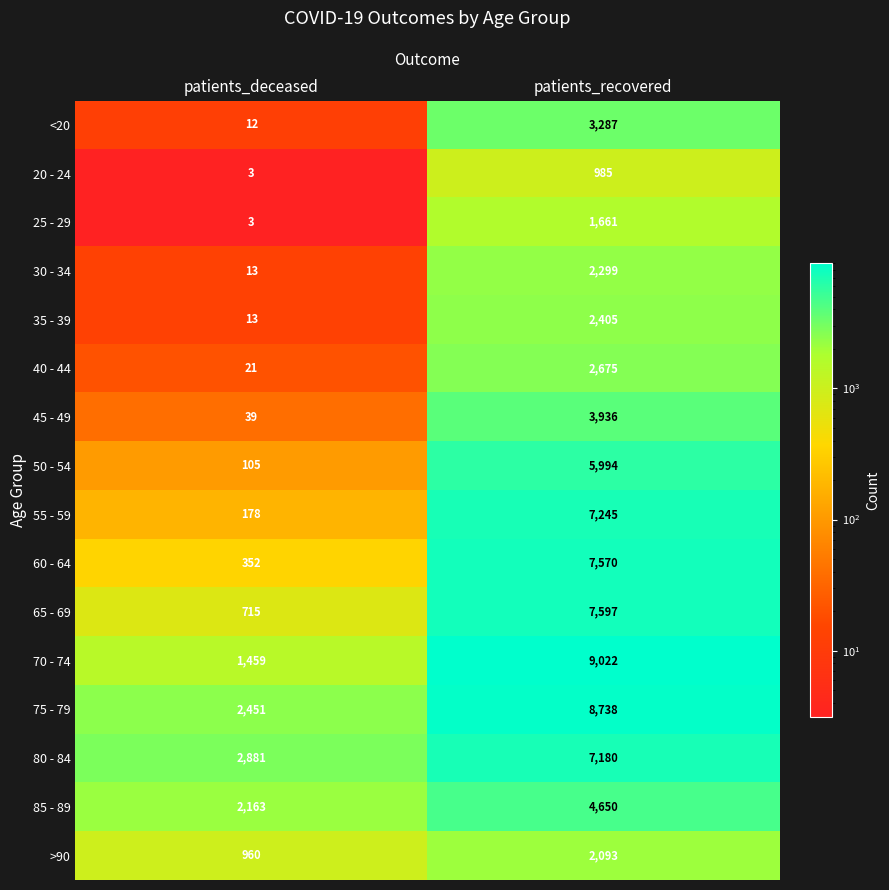

What is the smallest value displayed?

3